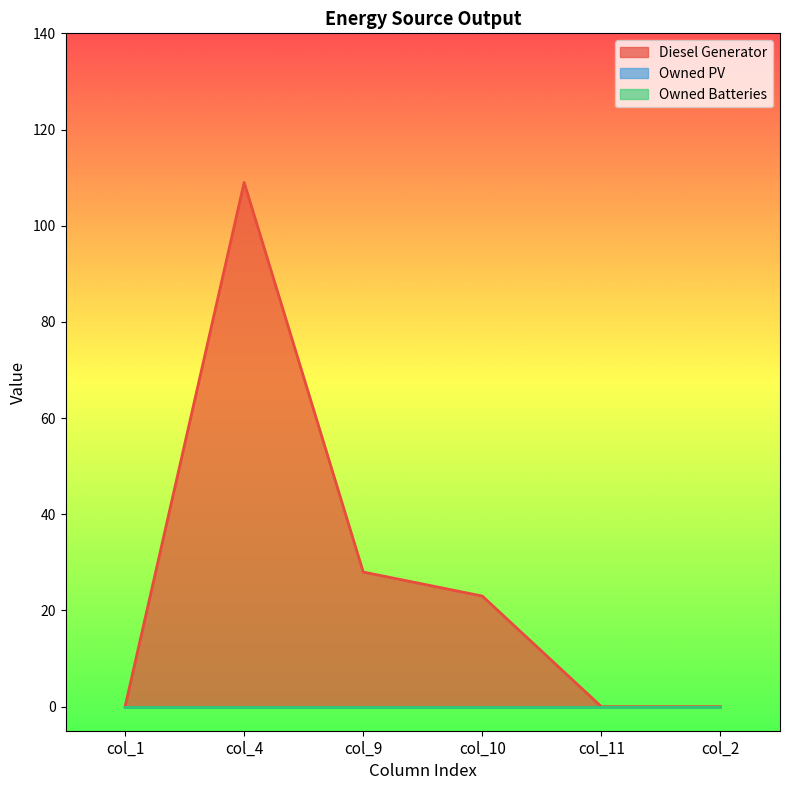

True or false: Owned PV and Diesel Generator intersect in this chart.

False